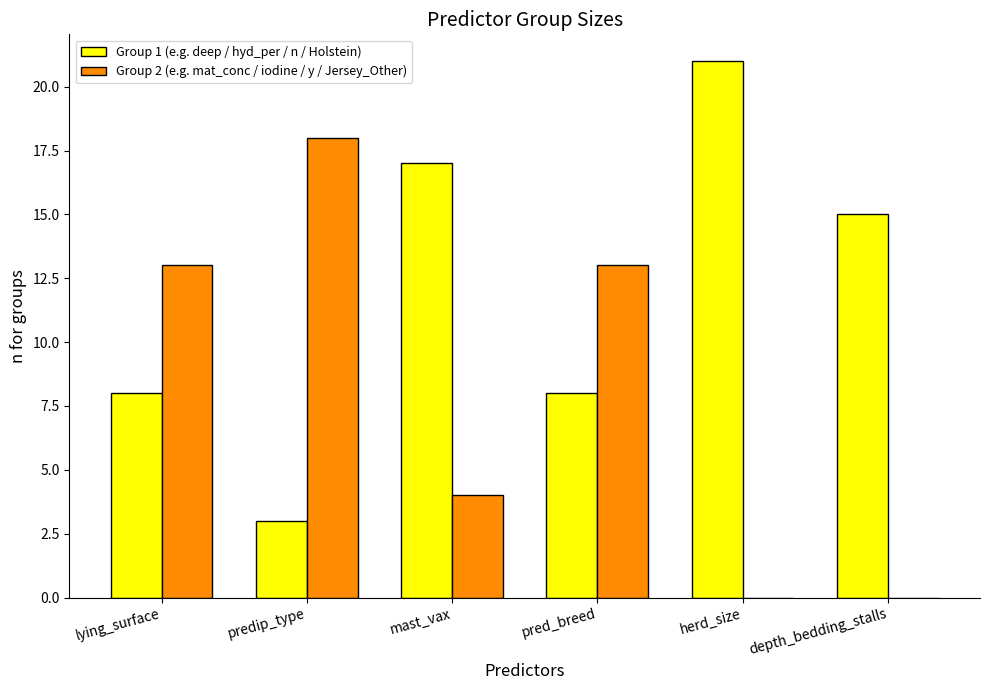

Is the value of Group 2 (e.g. mat_conc / iodine / y / Jersey_Other) at predip_type greater than the value of Group 1 (e.g. deep / hyd_per / n / Holstein) at pred_breed?

Yes